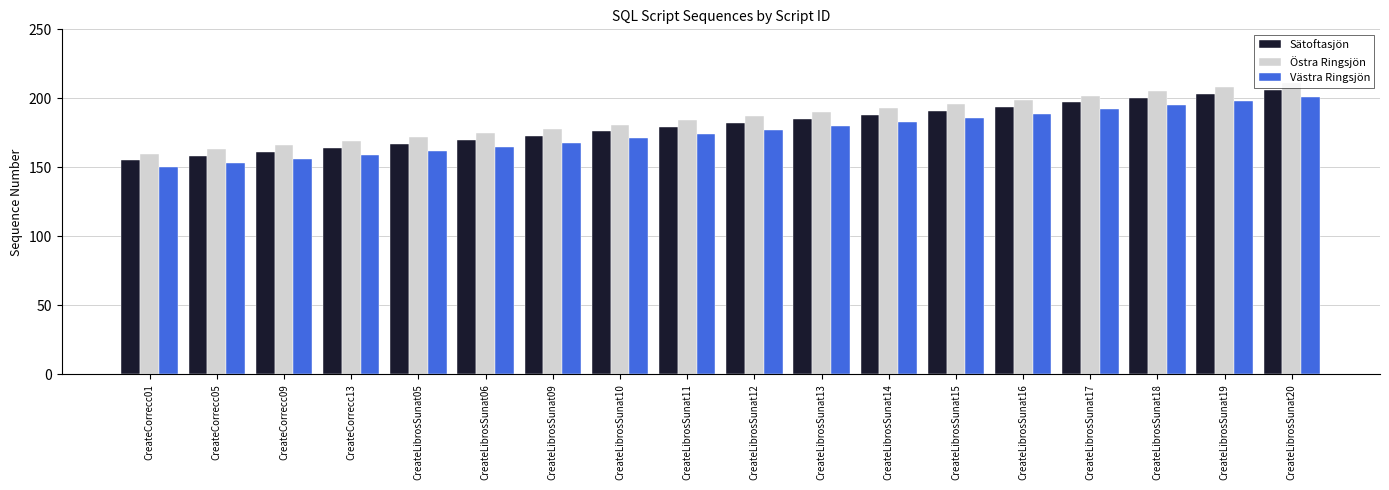

Are the bars horizontal?

No